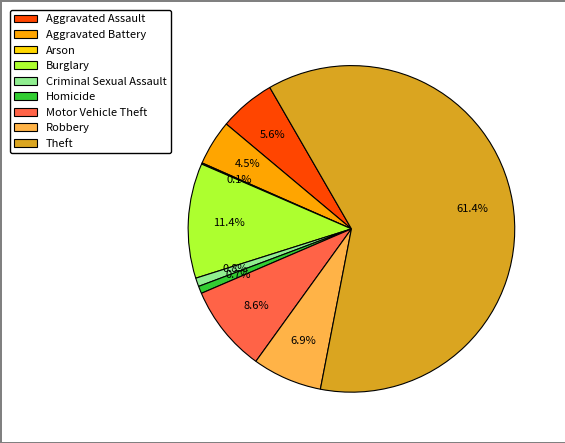

Which slice represents more than half of the pie?

Theft